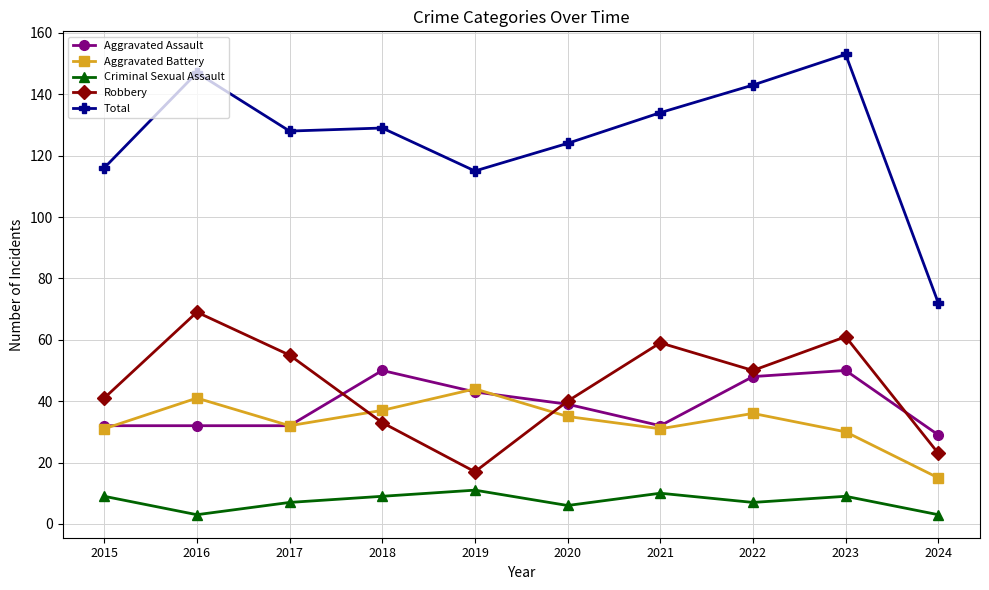

What is the minimum value for Total?

72